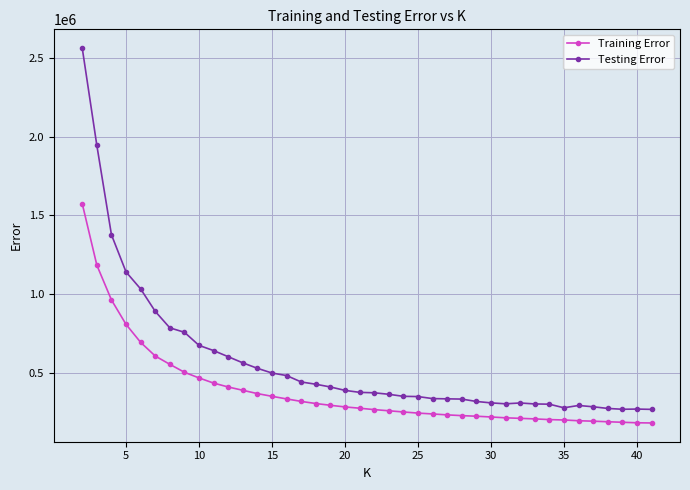

How many lines are shown in the chart?

2